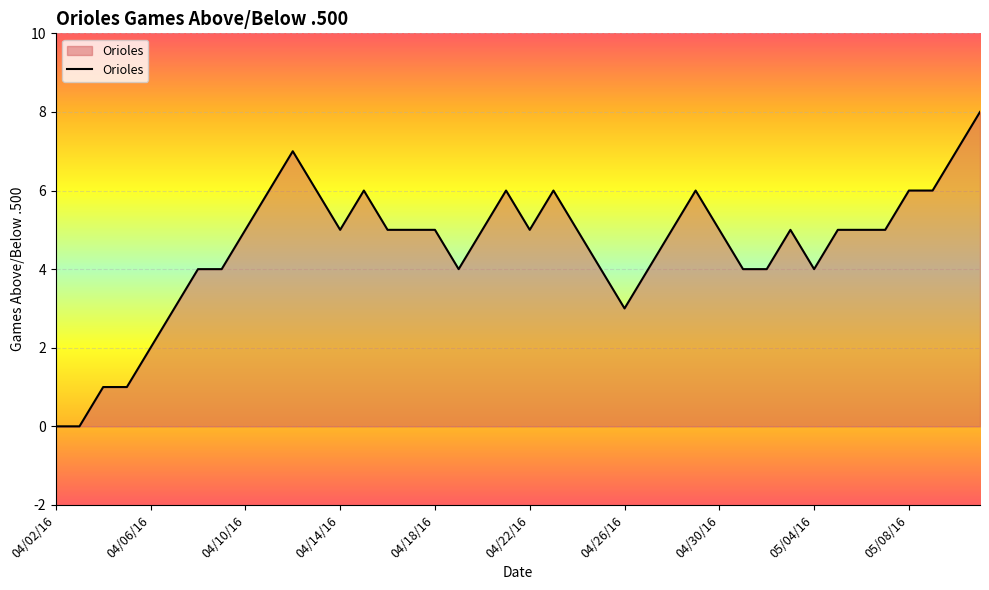

What is the difference between the maximum and minimum values?

8